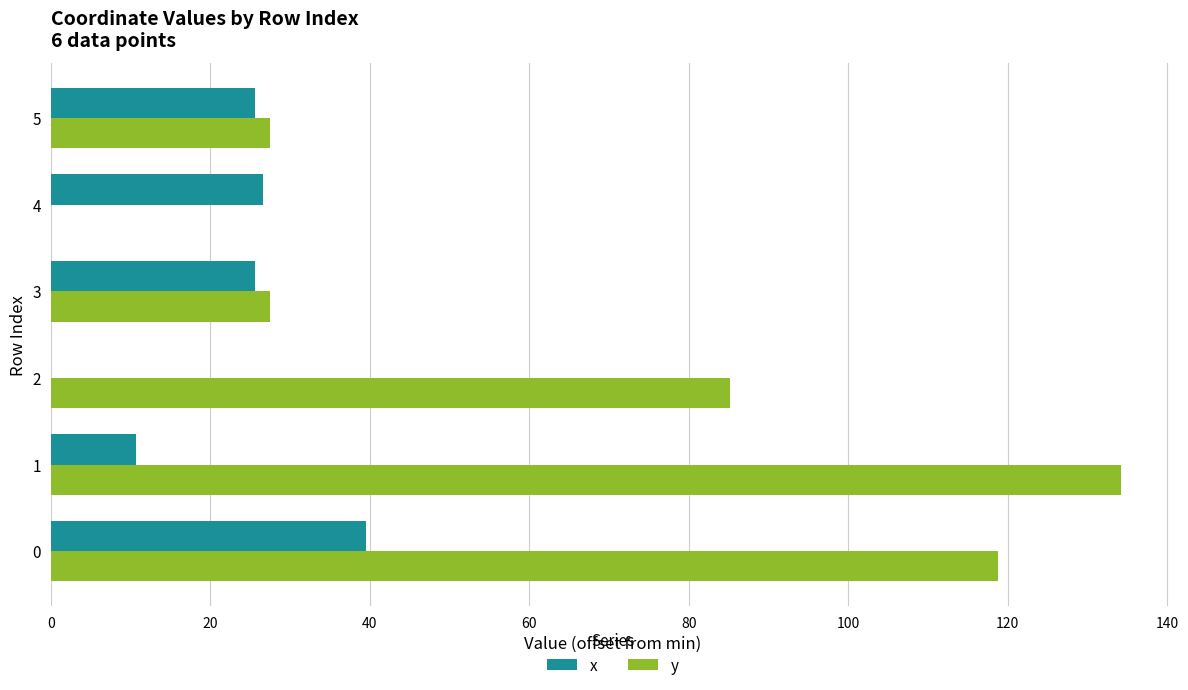

What is the sum of all x values?

128.0